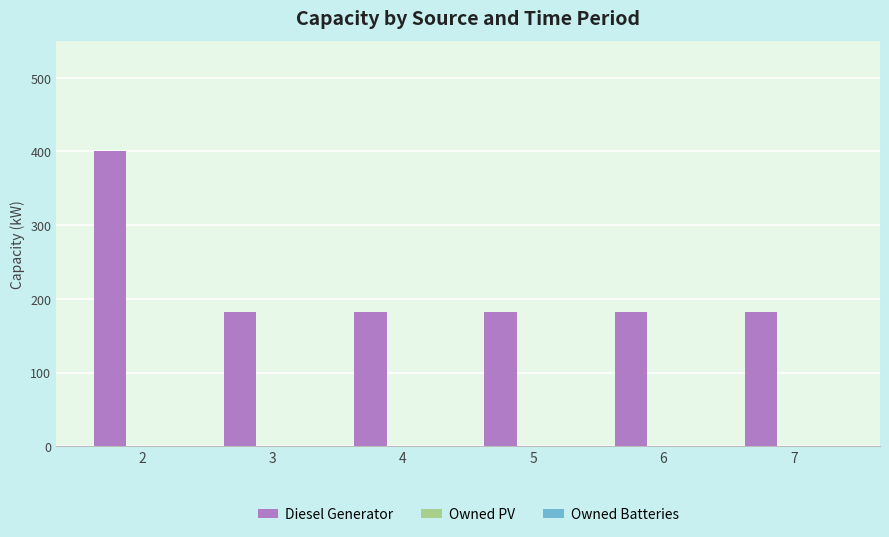

What is the change in value from 2 to 7?

-218